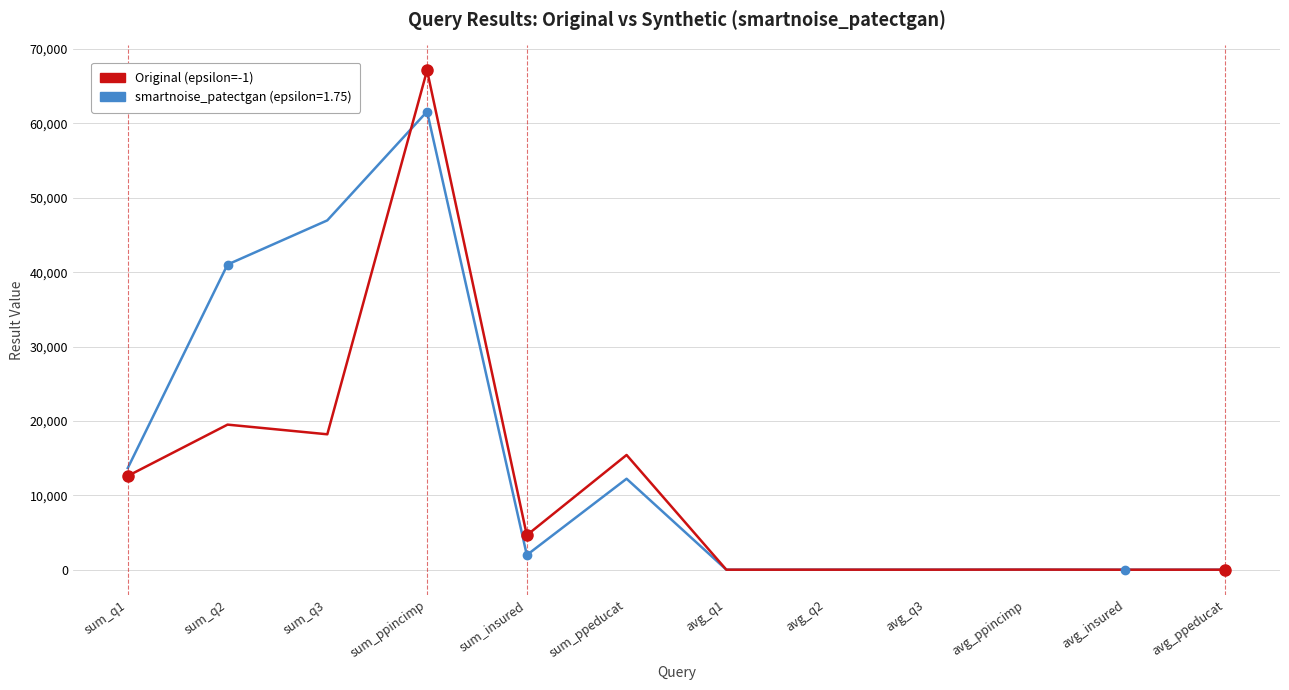

List the series in order of their peak value, lowest first.

smartnoise_patectgan (epsilon=1.75), Original (epsilon=-1)